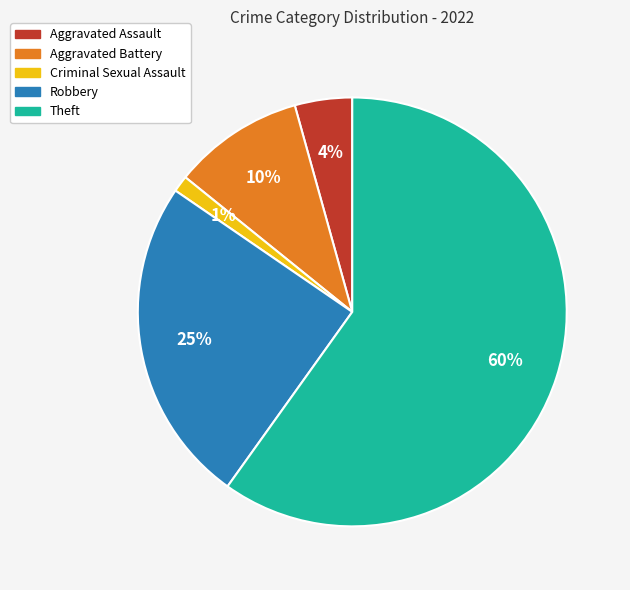

Which category has the biggest portion of the pie?

Theft